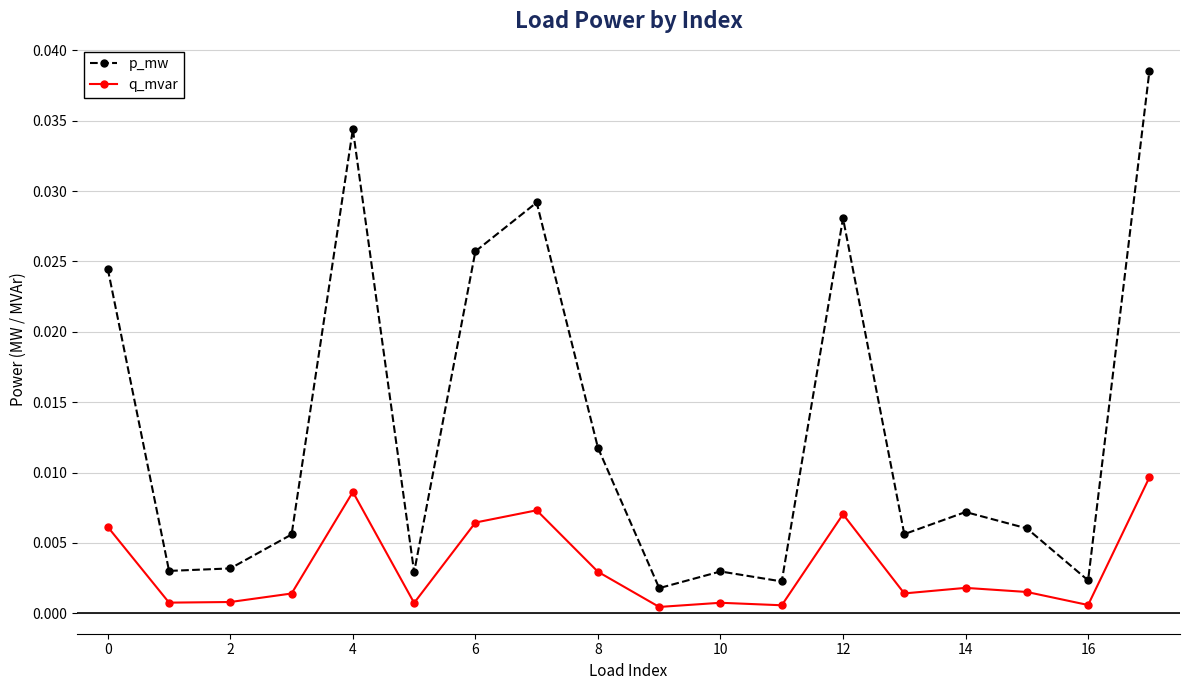

Which series has the widest spread of values?

p_mw